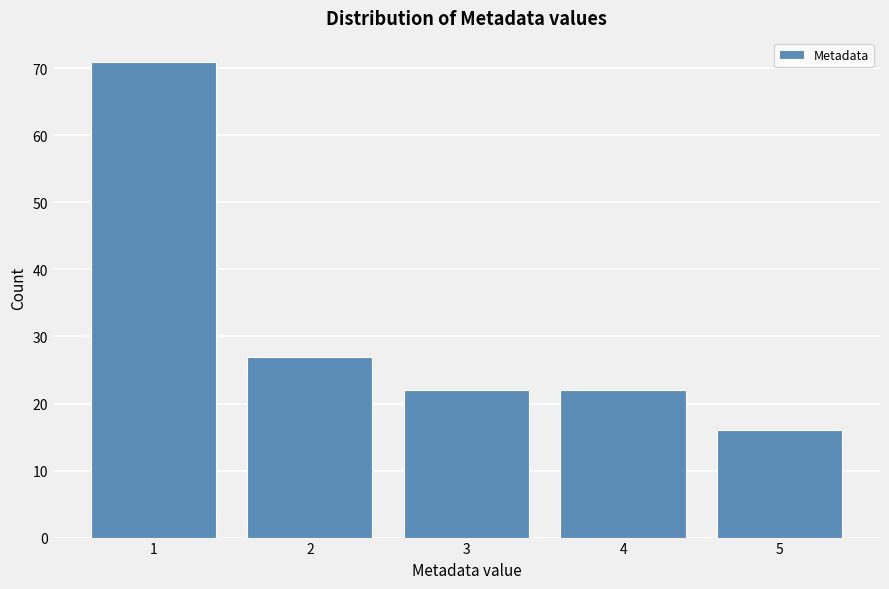

How tall is the bar that spans 4.5 to 5.5 on the x-axis? The values are not printed on the chart, so give them approximately, as read against the axis.

16